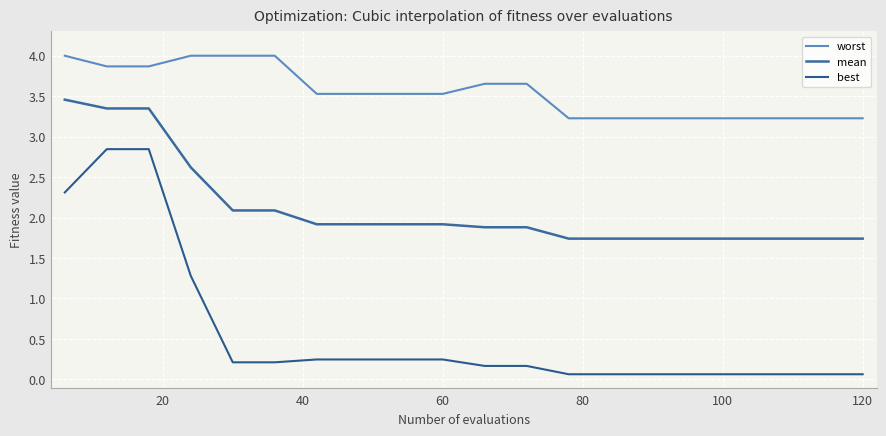

What is the difference between the maximum and minimum values in the best series?

2.8